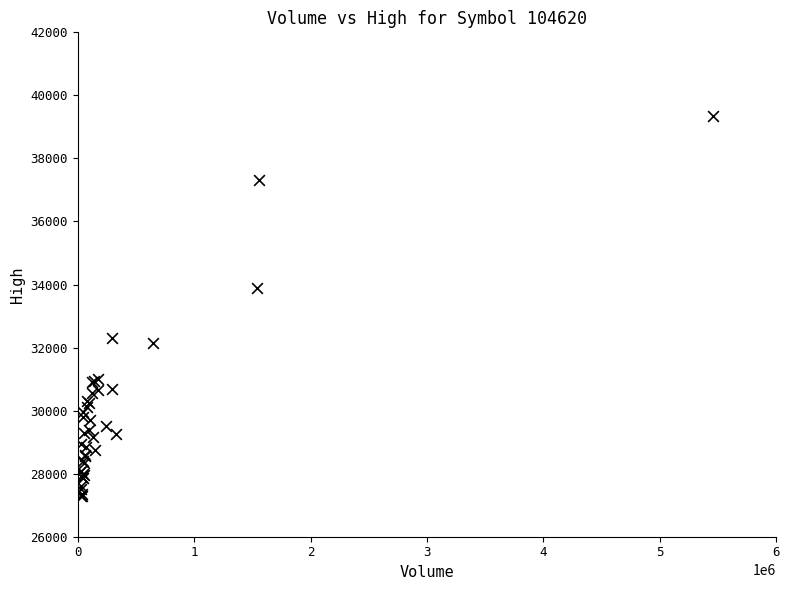

What Y value in the scatter plot is closest to 33325?

33900